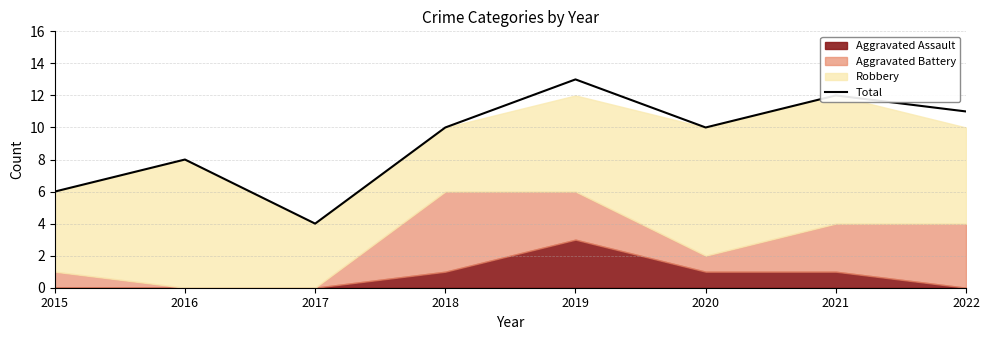

What is the lowest value of the Total series?

4